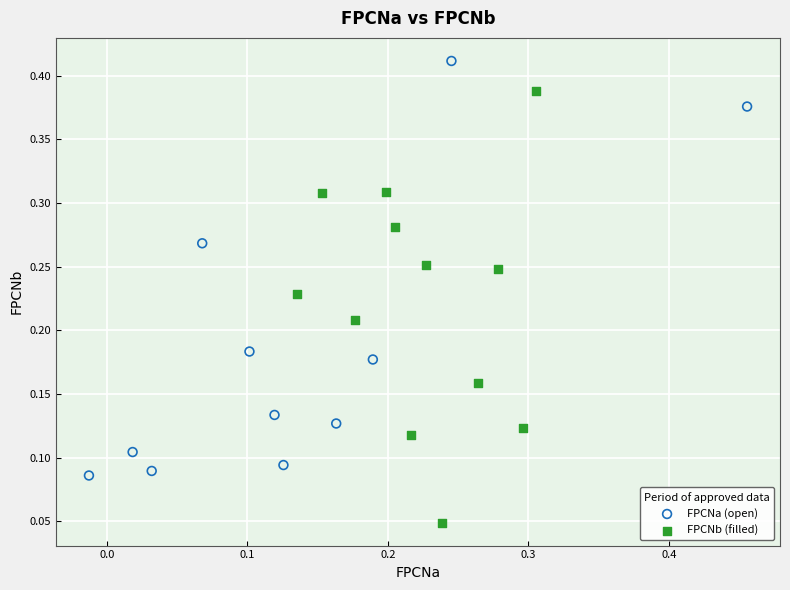

Which series contains the lowest Y value?

FPCNb (filled)